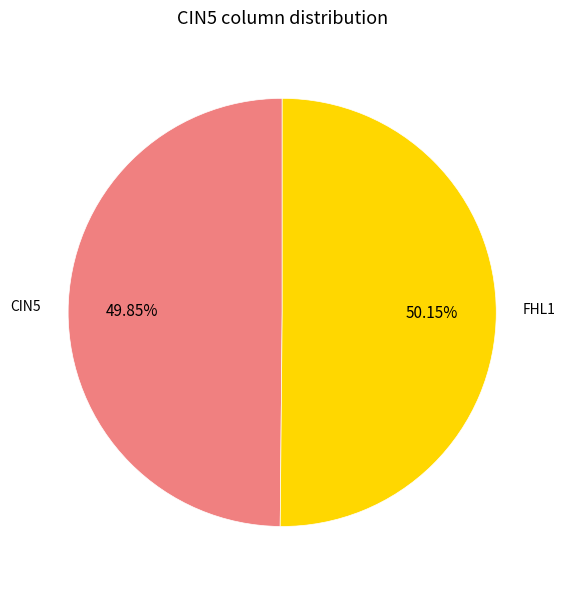

Does any single category account for the majority?

Yes